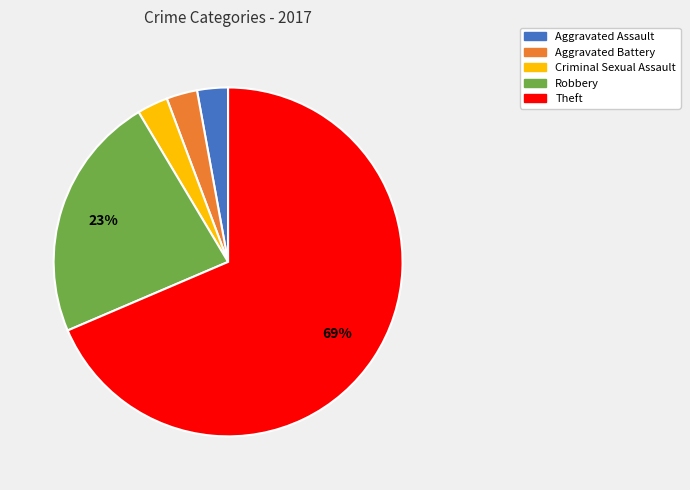

What is the largest slice in the pie chart?

Theft